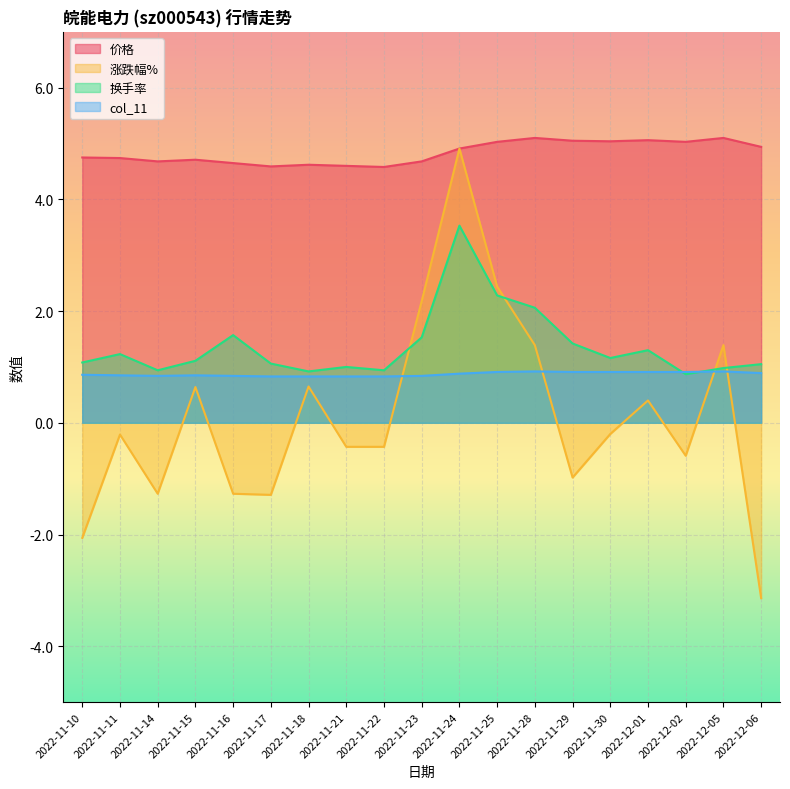

True or false: col_11 and 换手率 intersect in this chart.

True